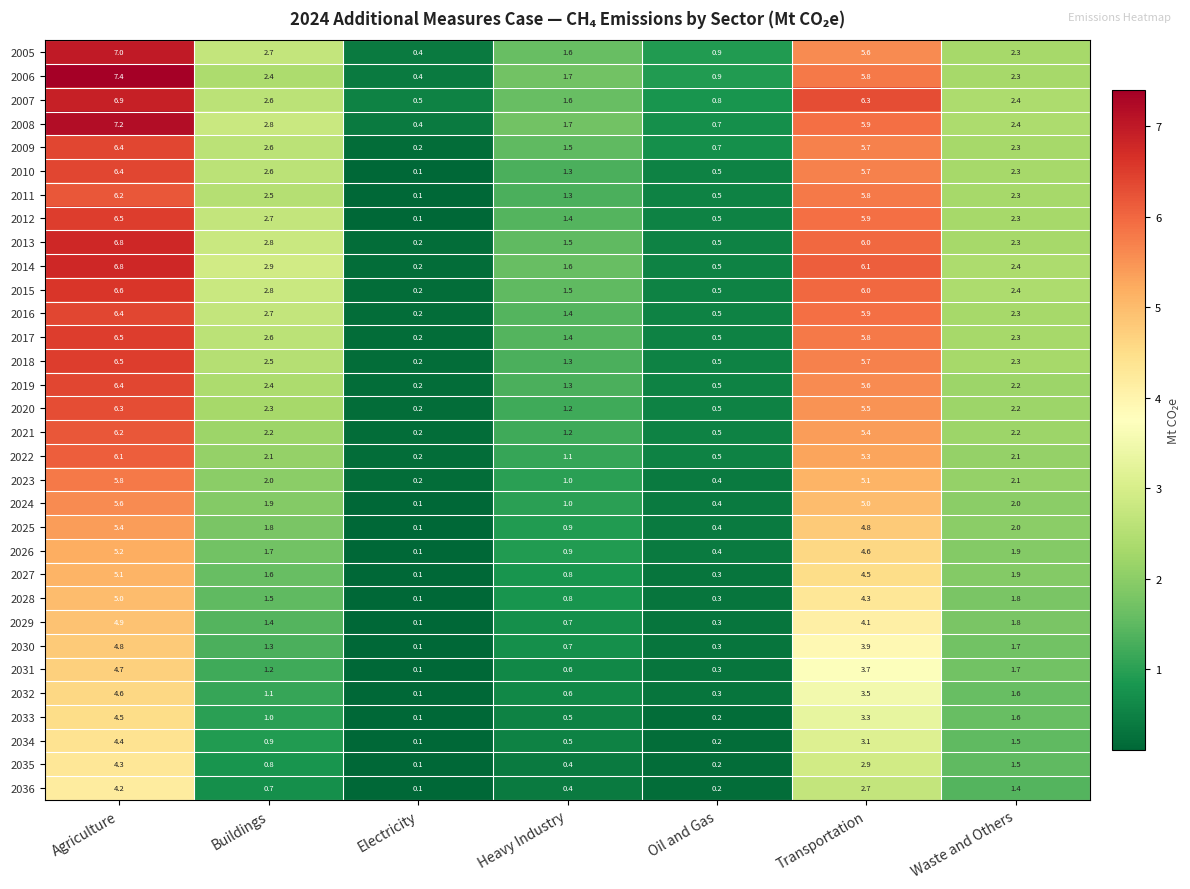

Which label corresponds to the smallest value in the chart?

Electricity